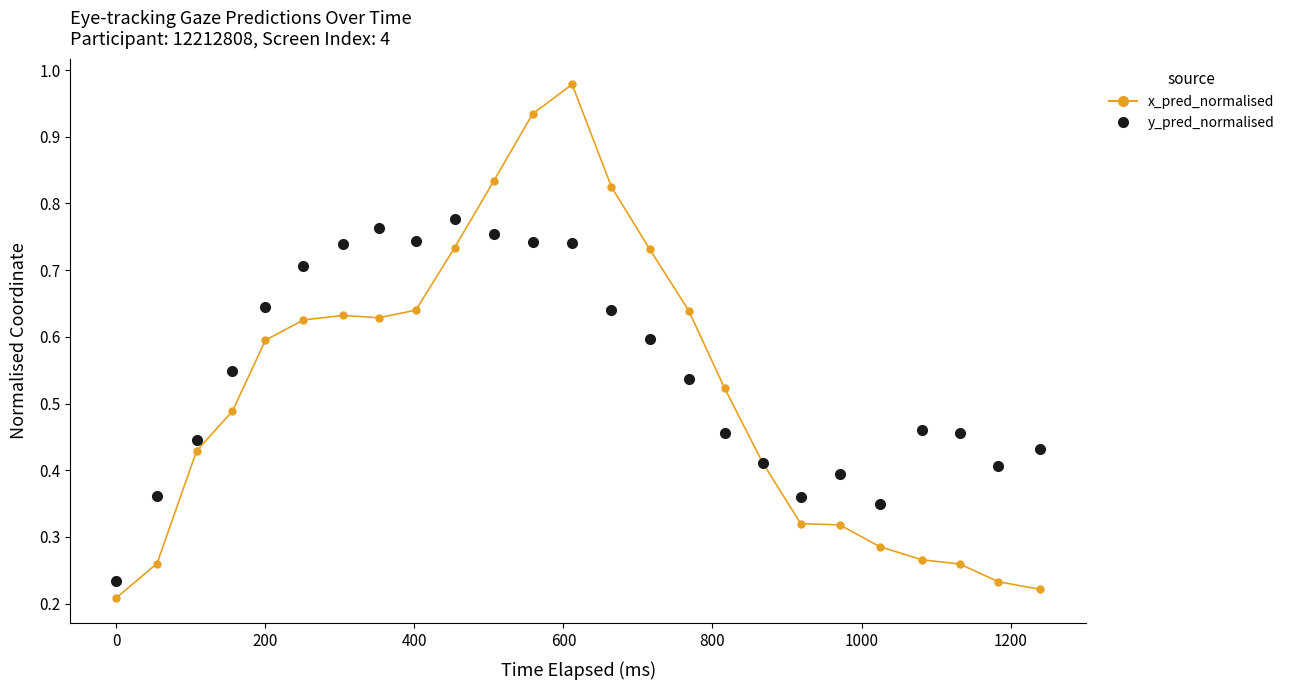

At how many categories does at least one series exceed 0?

25